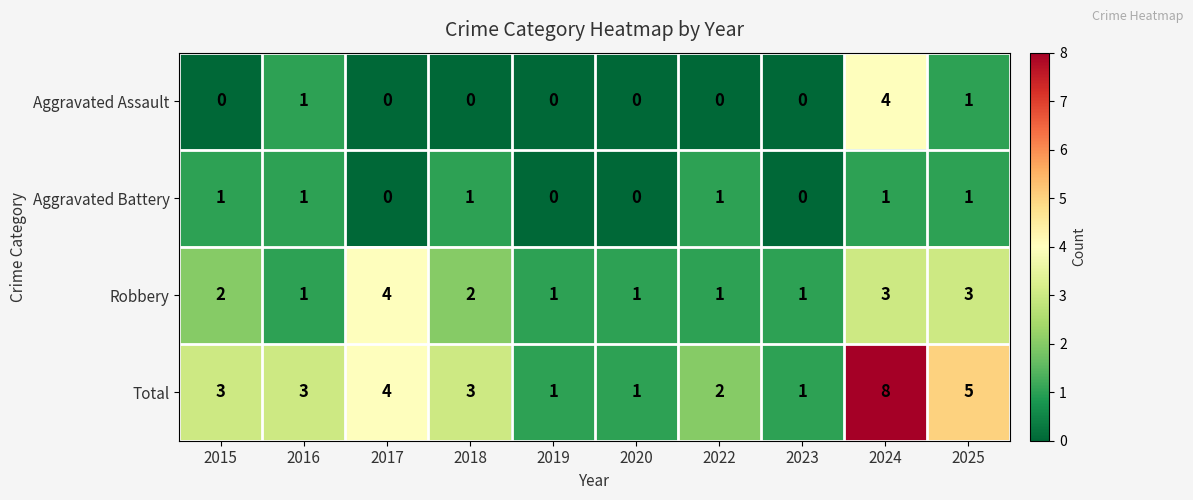

What is the difference between the highest and lowest values at 2025?

4